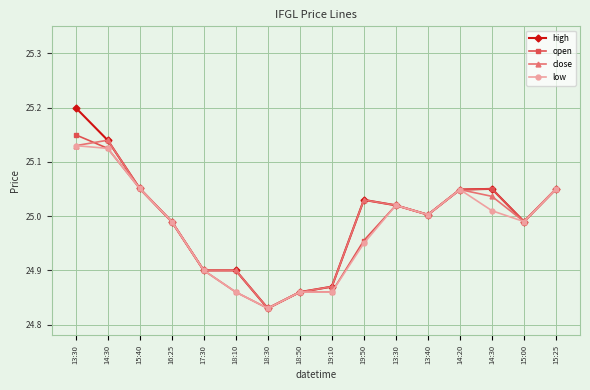

Reading left to right, what are all the values shown in this chart?

high: 25.2	25.1	25.1	25.0	24.9	24.9	24.8	24.9	24.9	25.0	25.0	25.0	25.0	25.1	25.0	25.1
open: 25.1	25.1	25.1	25.0	24.9	24.9	24.8	24.9	24.9	25.0	25.0	25.0	25.0	25.1	25.0	25.1
close: 25.1	25.1	25.1	25.0	24.9	24.9	24.8	24.9	24.9	25.0	25.0	25.0	25.0	25.0	25.0	25.1
low: 25.1	25.1	25.1	25.0	24.9	24.9	24.8	24.9	24.9	24.9	25.0	25.0	25.0	25.0	25.0	25.1